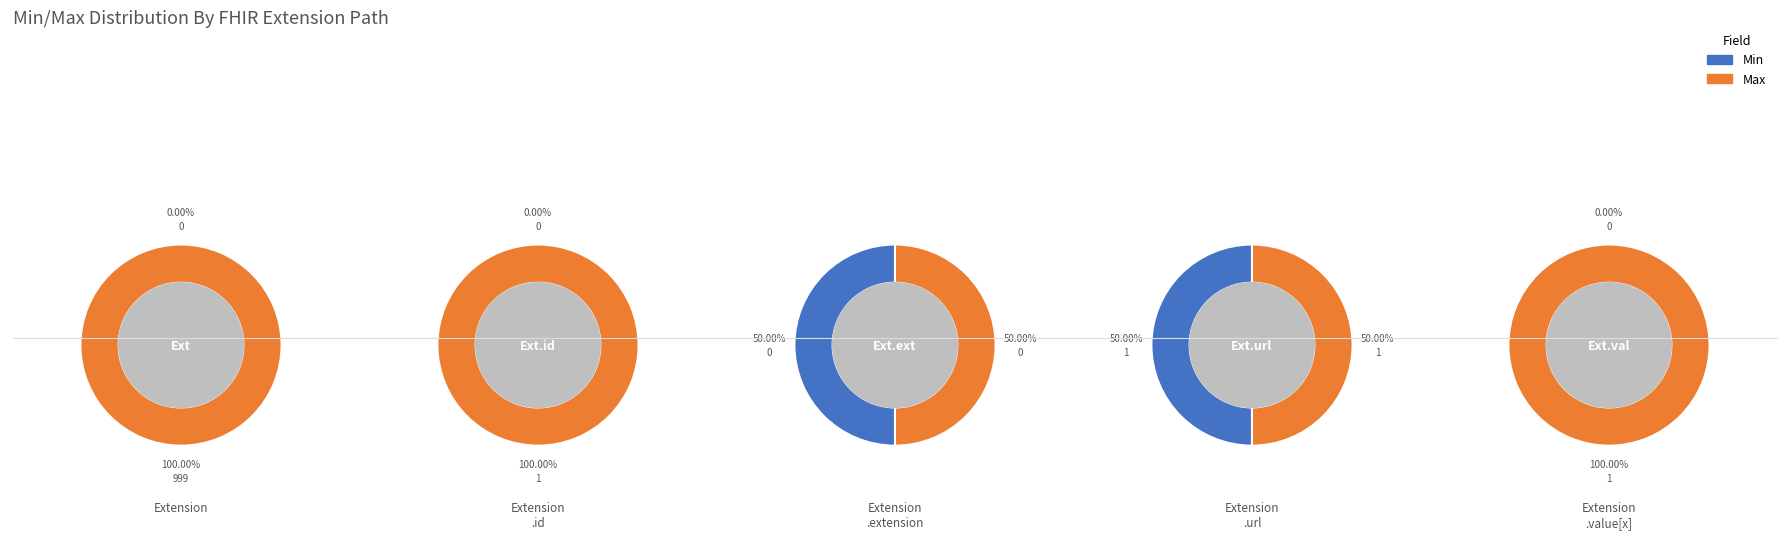

How many segments does this pie chart have?

5